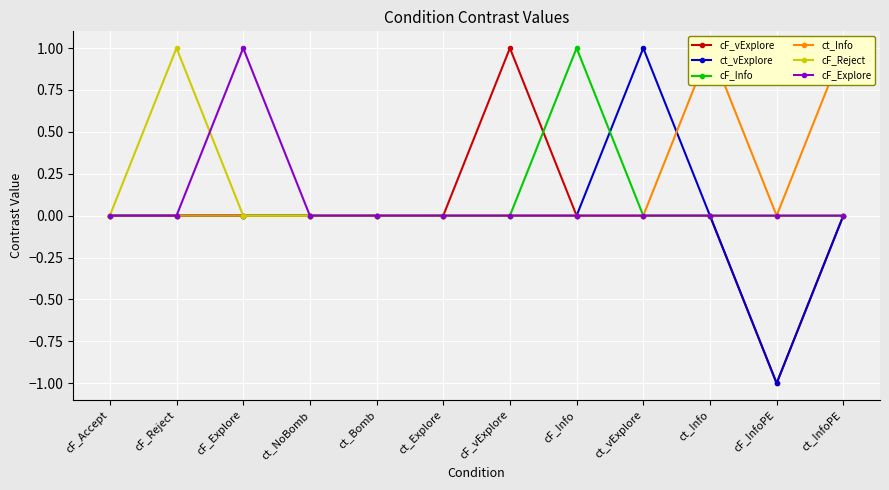

Between ct_NoBomb and cF_InfoPE, which series saw the biggest shift?

cF_vExplore